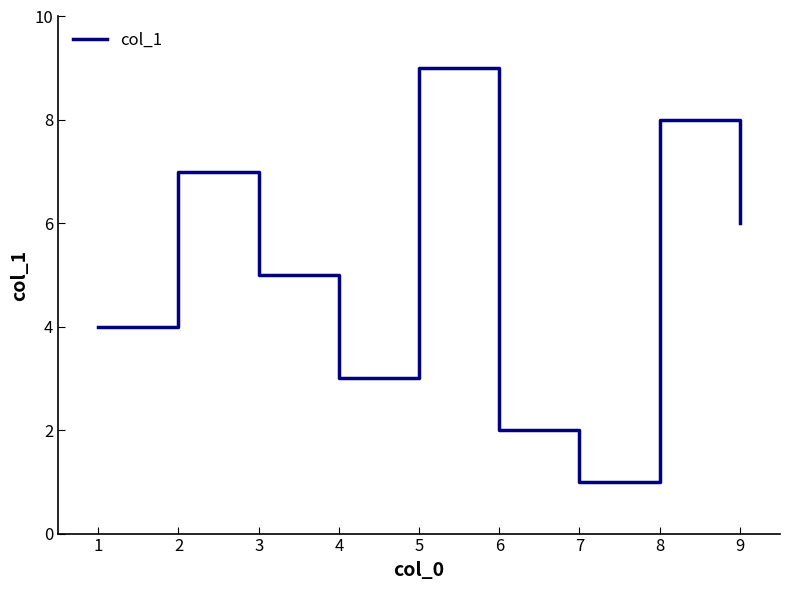

True or false: there are more than 2 points higher than both neighbors.

True